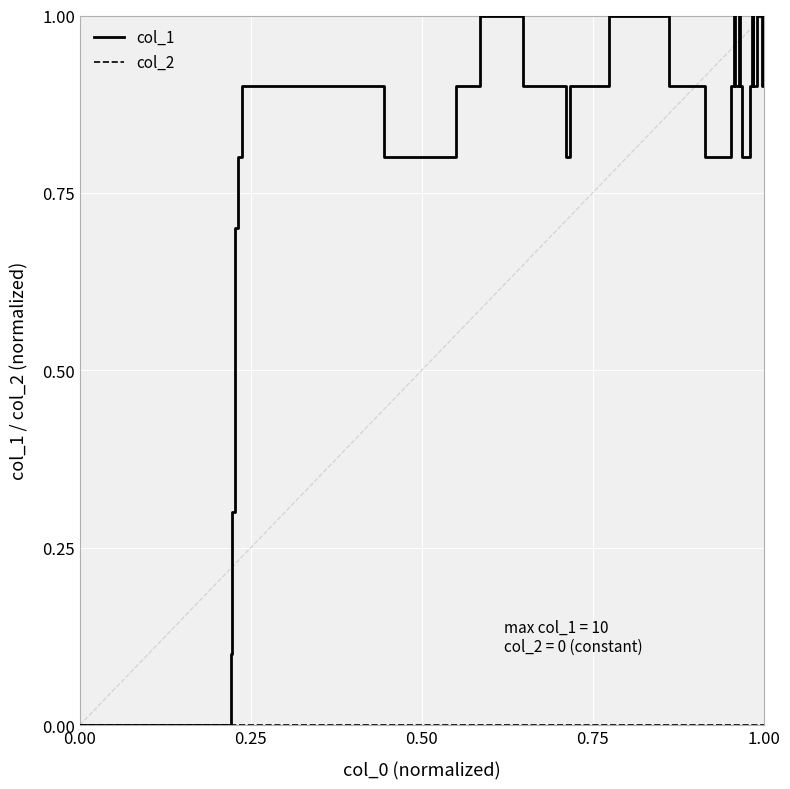

Which series has the largest total across all categories?

col_1